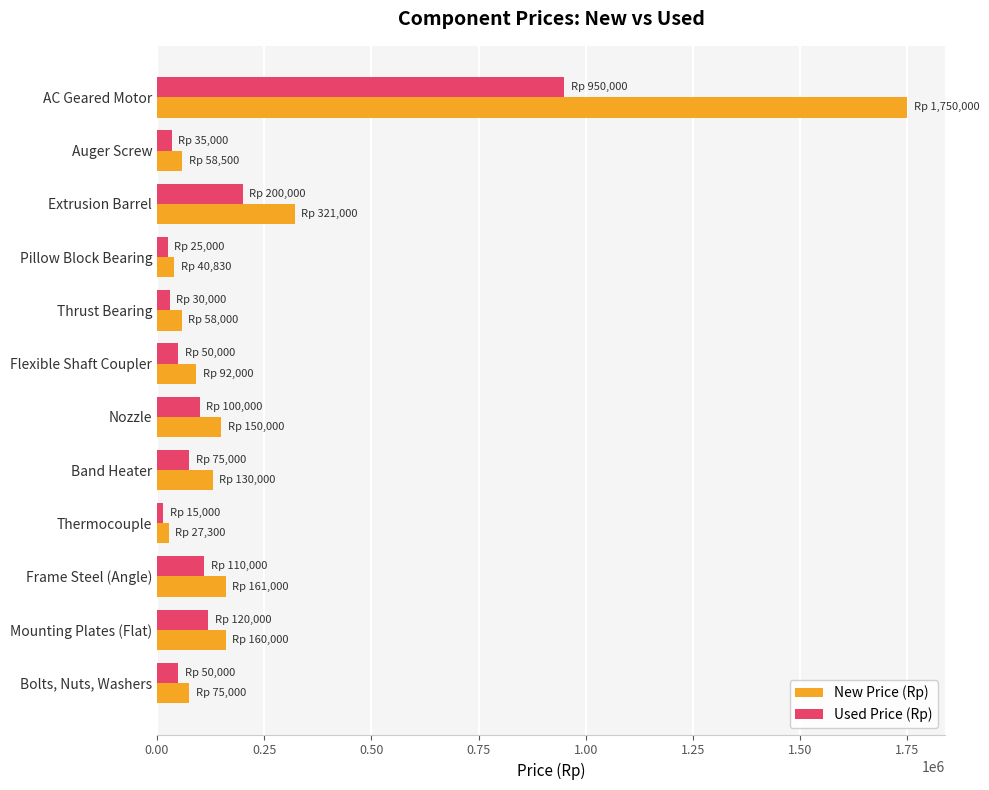

Where is New Price (Rp) nearest to the value 888650?

Extrusion Barrel